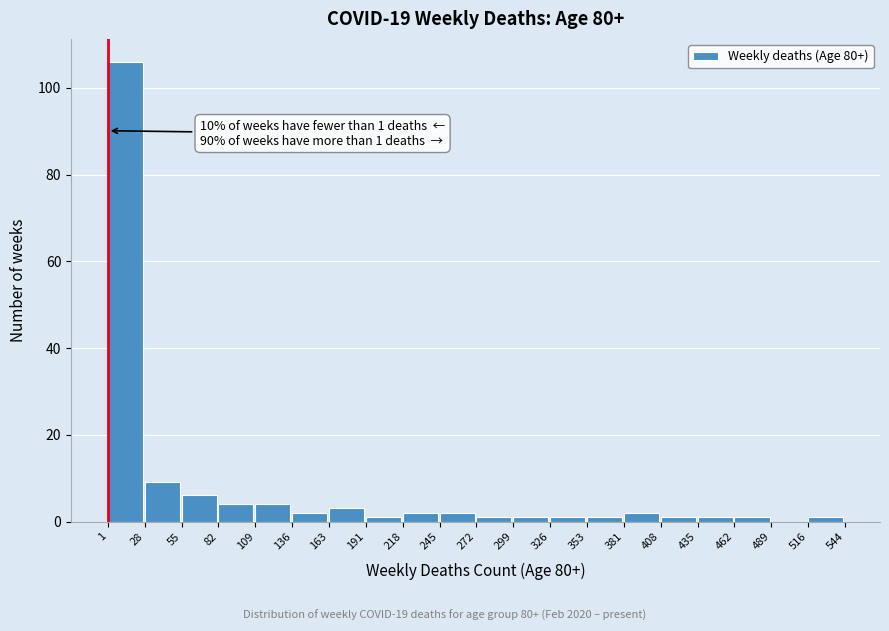

Which range on the x-axis has the tallest bar?

1 to 28